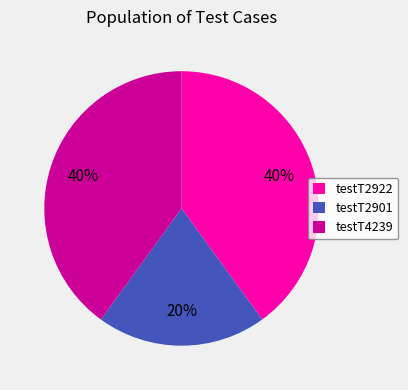

Which category has the smallest portion of the pie?

testT2901